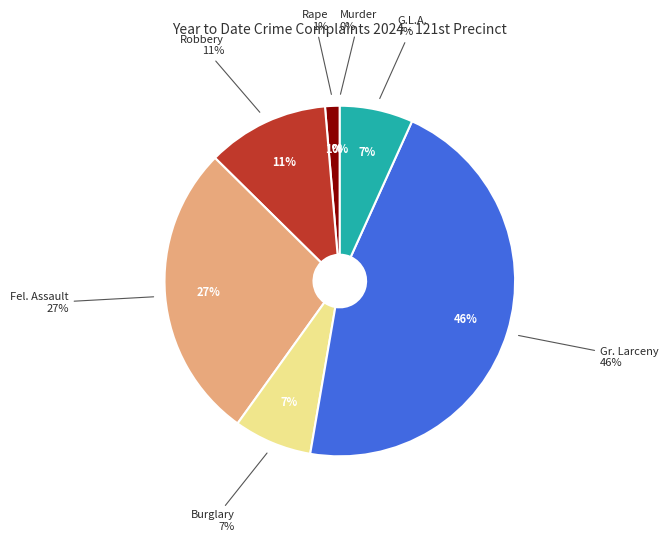

To the nearest percent, what percentage of the pie is Fel. Assault?

27%